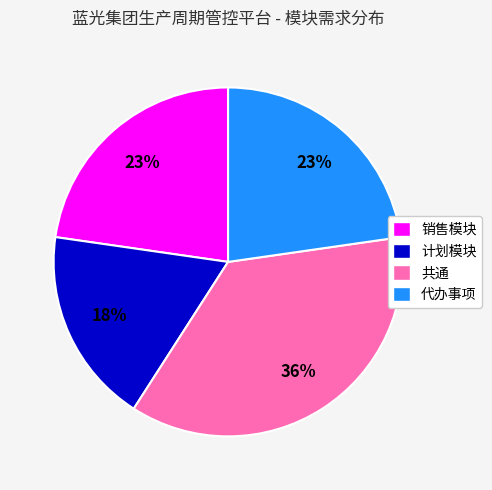

How many segments does this pie chart have?

4